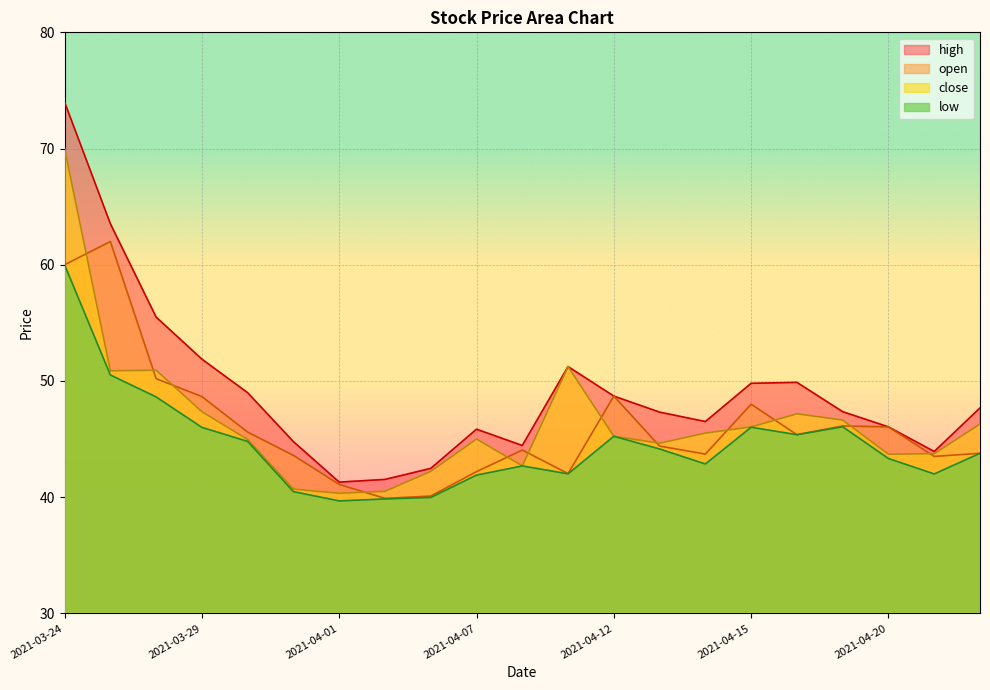

Which category has the lowest value in the open series?

2021-04-02